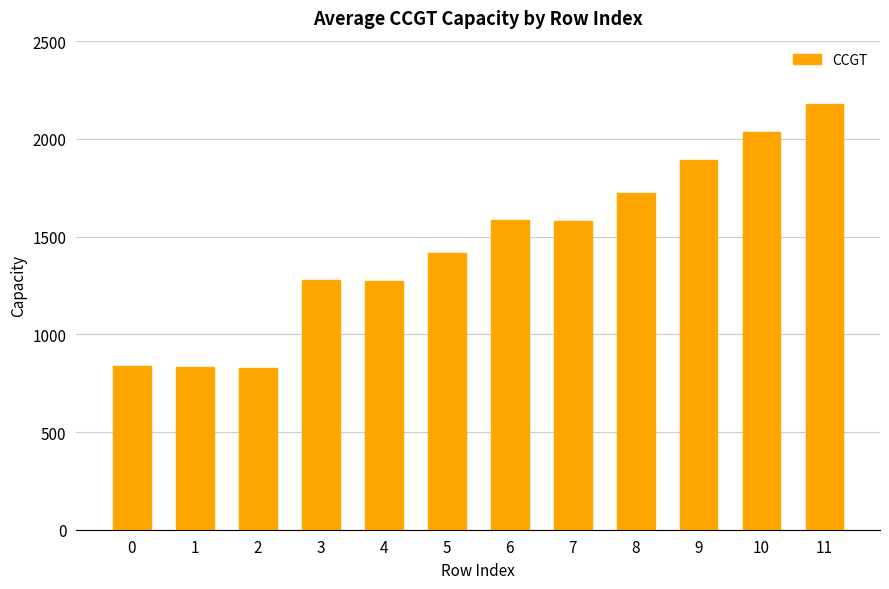

Where does the data first go above 1580?

6